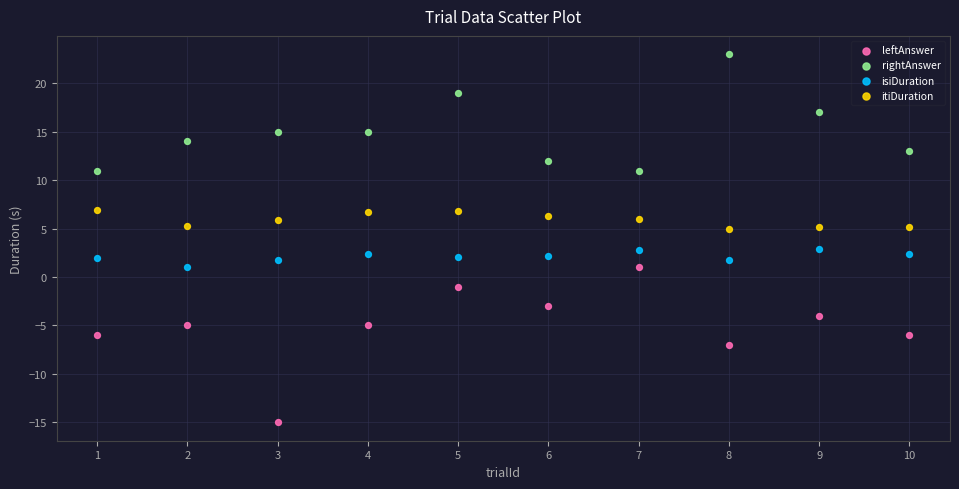

What is the X range (max minus min) for the scatter plot?

9.0